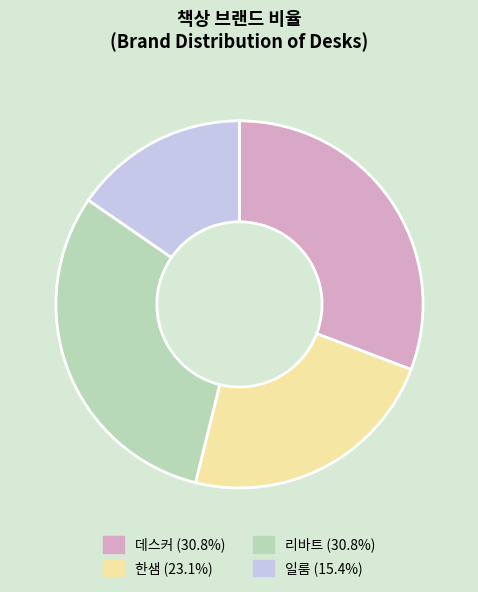

Approximately how many times larger is the value at 데스커 (30.8%) compared to 일룸 (15.4%)?

2.0